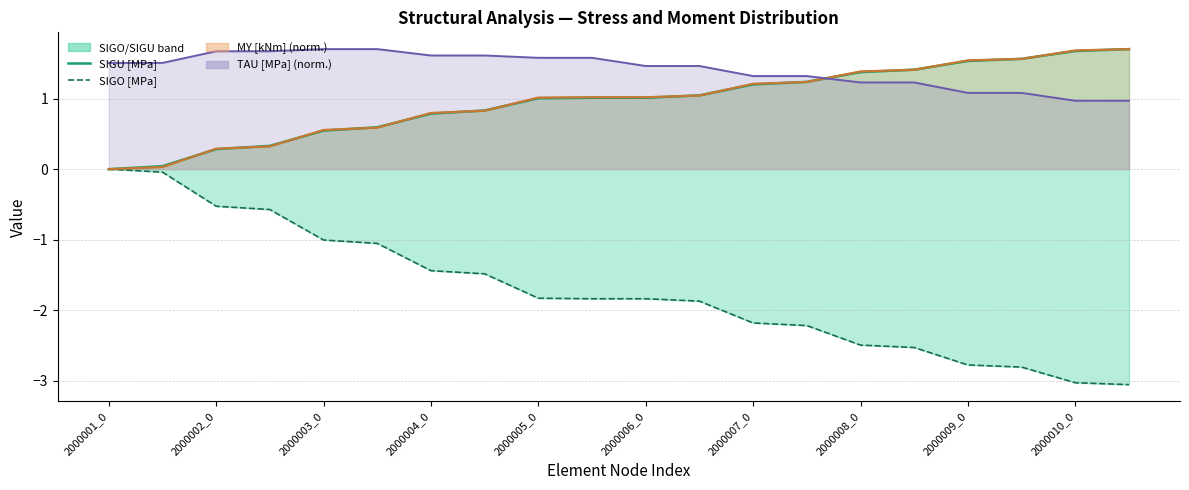

What is the average value of the MY trend series?

1.0